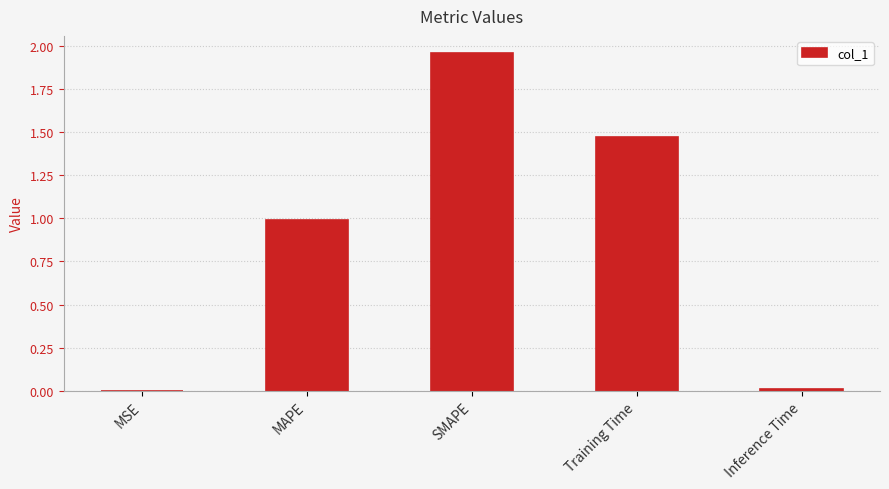

Between MSE and SMAPE, which is larger?

SMAPE